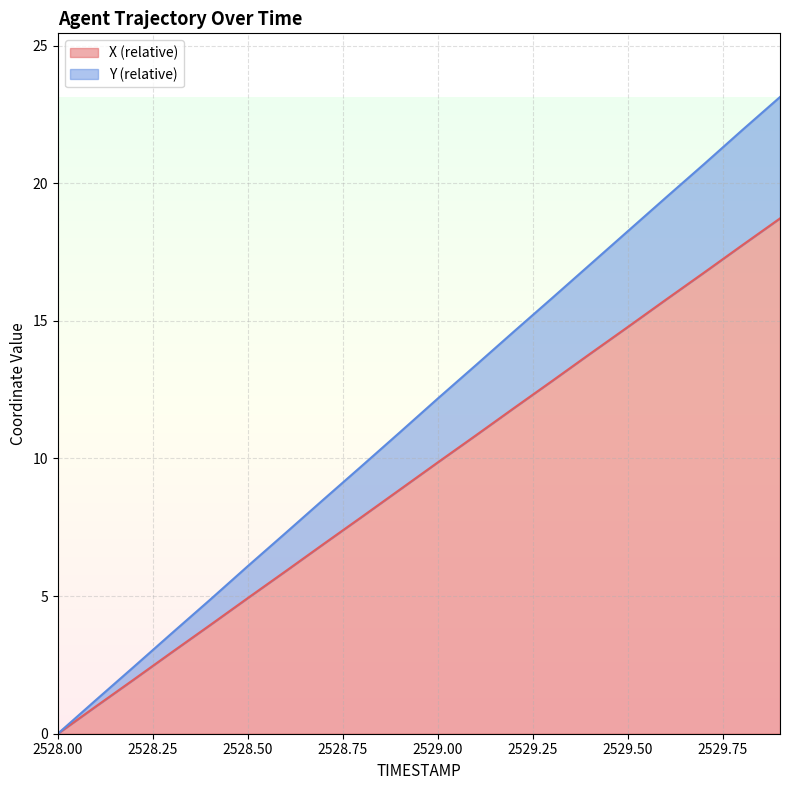

What is the difference between the highest and lowest values at 2529.8?

4.2